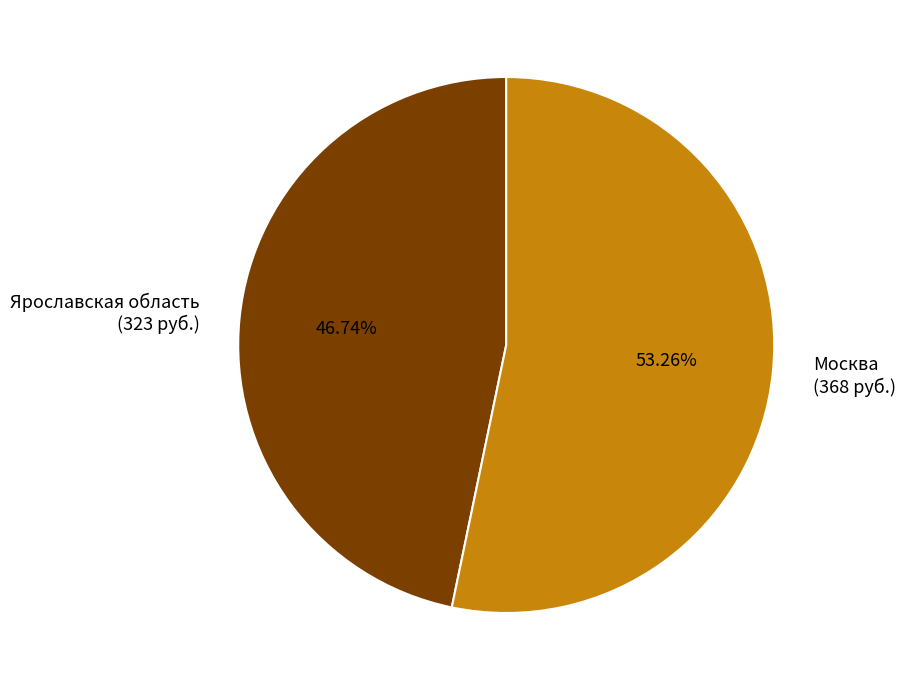

Does Москва account for over 50% of the chart?

Yes